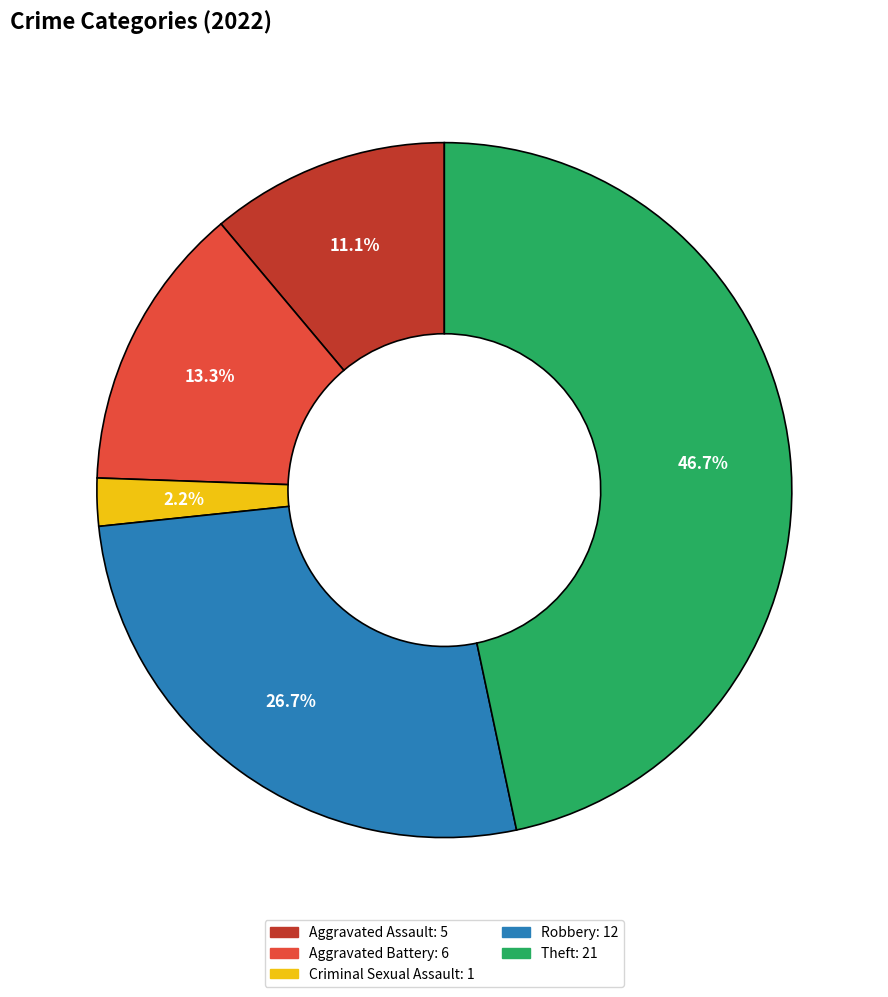

Is there a majority slice in this chart?

No